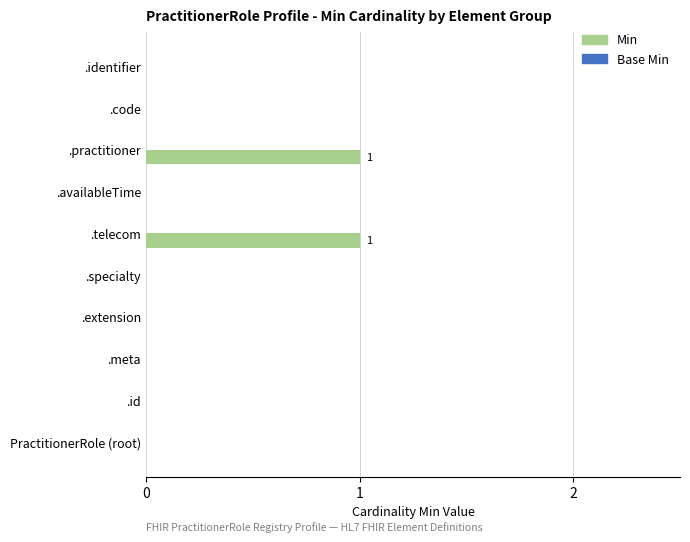

Which has a higher value, .practitioner or .extension?

.practitioner